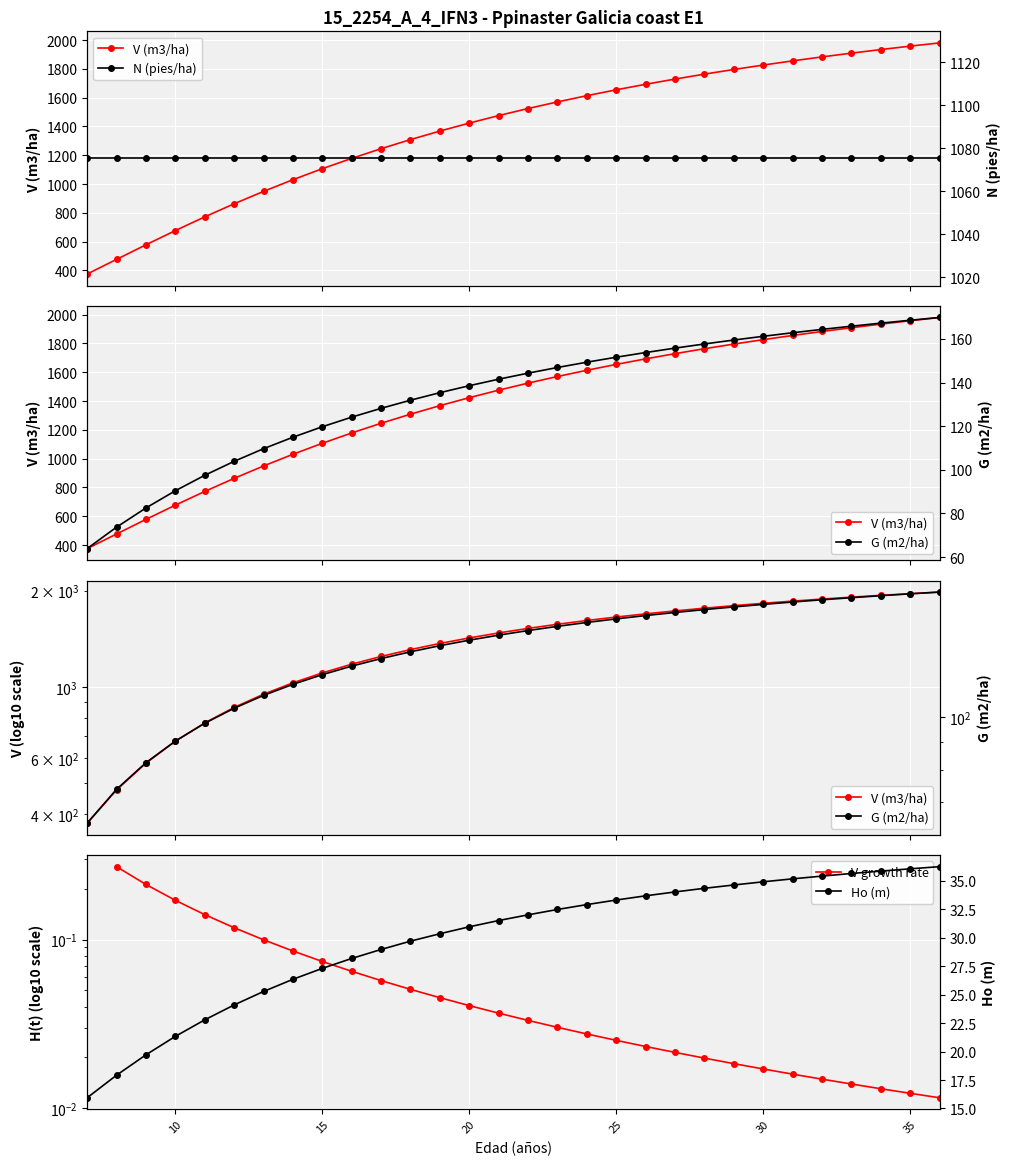

At which label is G (m2/ha) closest to 116?

14